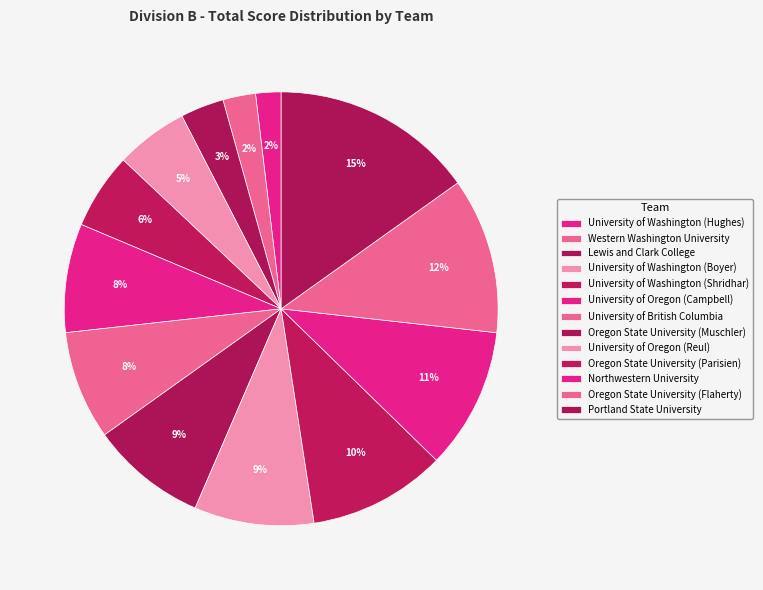

Is it true that Oregon State University (Parisien) is 5% of the pie?

False